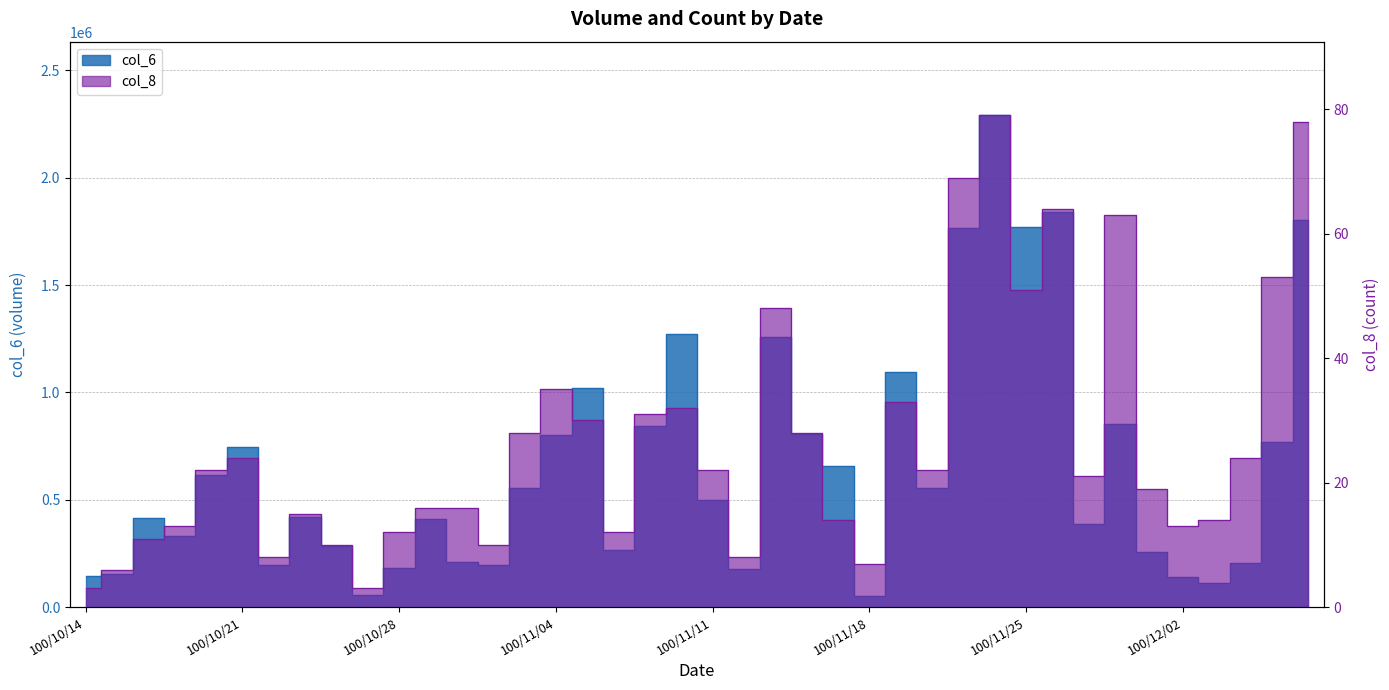

What are all the series names shown in the legend?

col_6, col_8